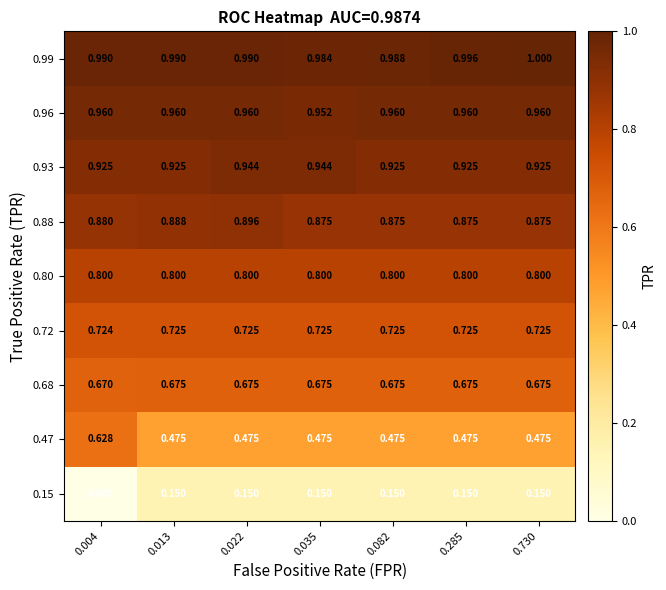

At 0.730, list the series in order from smallest to largest.

0.15, 0.47, 0.68, 0.72, 0.80, 0.88, 0.93, 0.96, 0.99